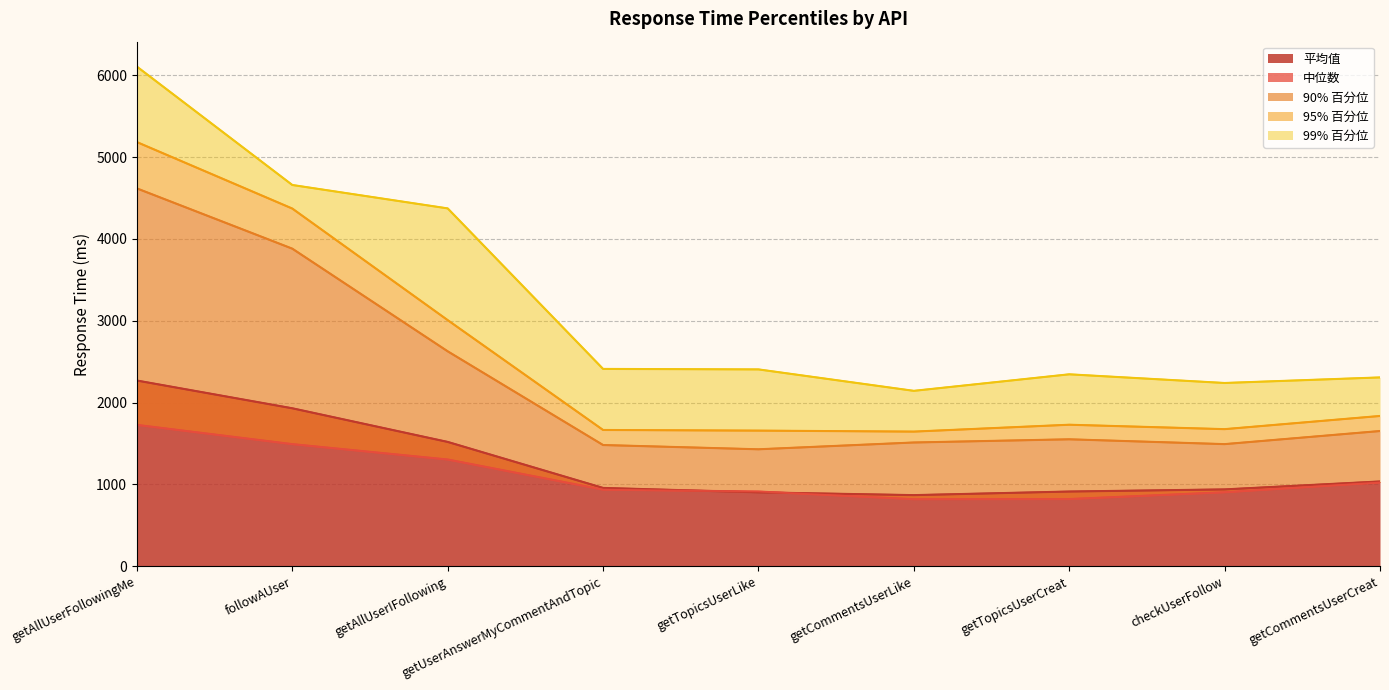

Where is the first local maximum for 95% 百分位?

getTopicsUserCreat